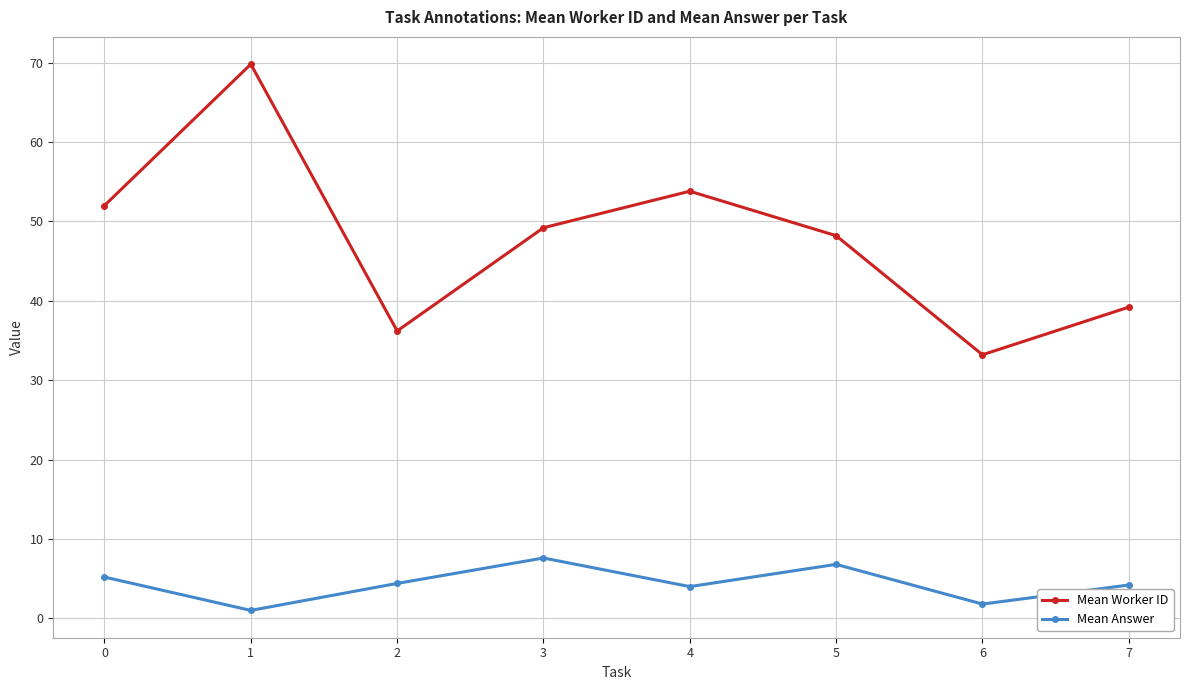

The value of Mean Worker ID at 4 is 53.8. True or false?

True